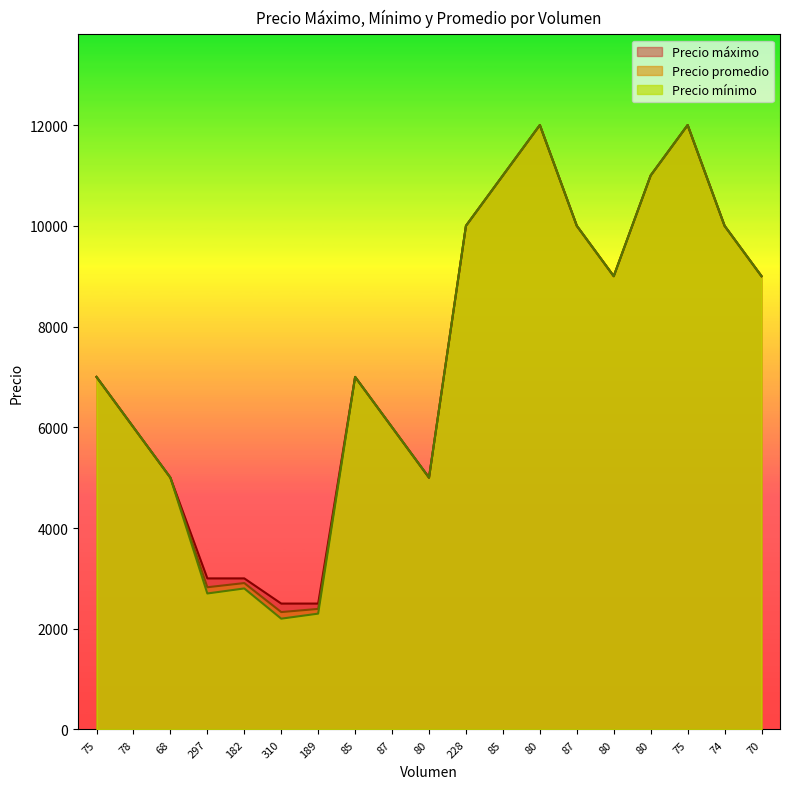

At which label does Precio máximo first exceed 7000?

228